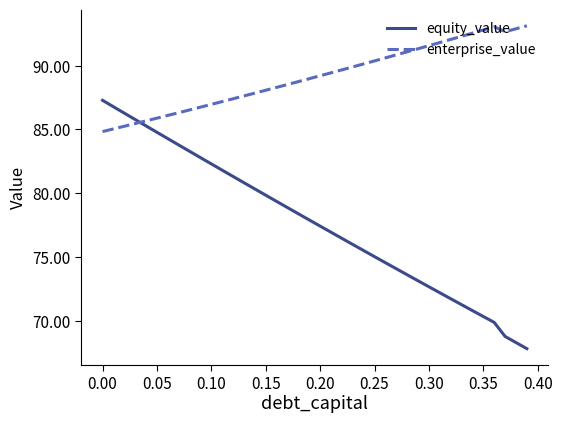

Which series has the largest total across all categories?

enterprise_value